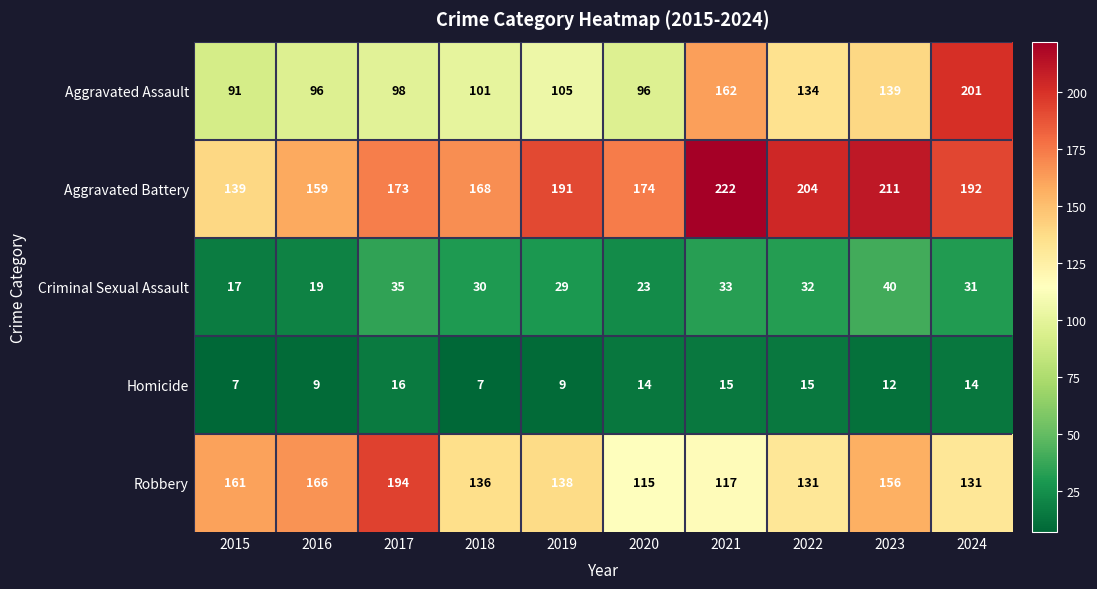

Which series has the largest range (max minus min)?

Aggravated Assault